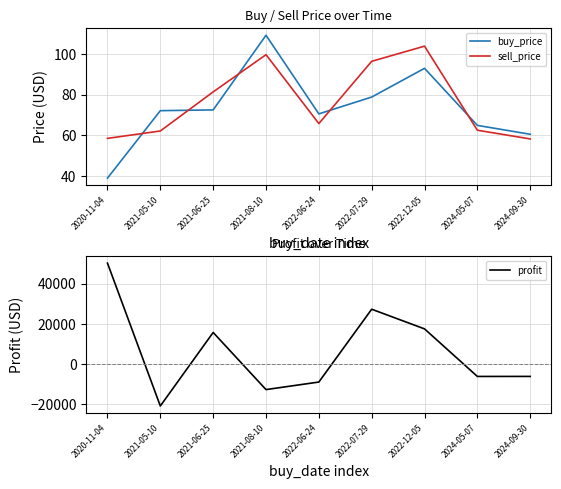

What is the label of the 2nd point from the right?

2024-05-07